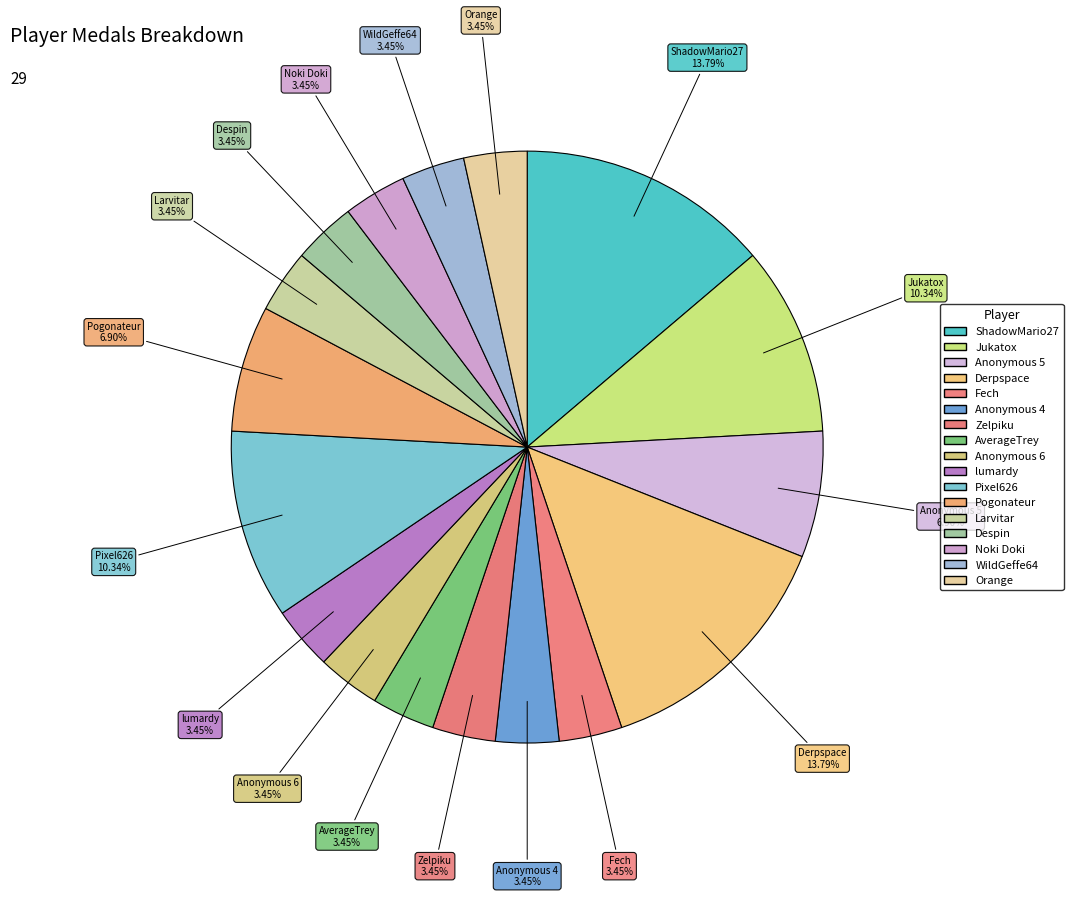

How many slices are in this pie chart?

17